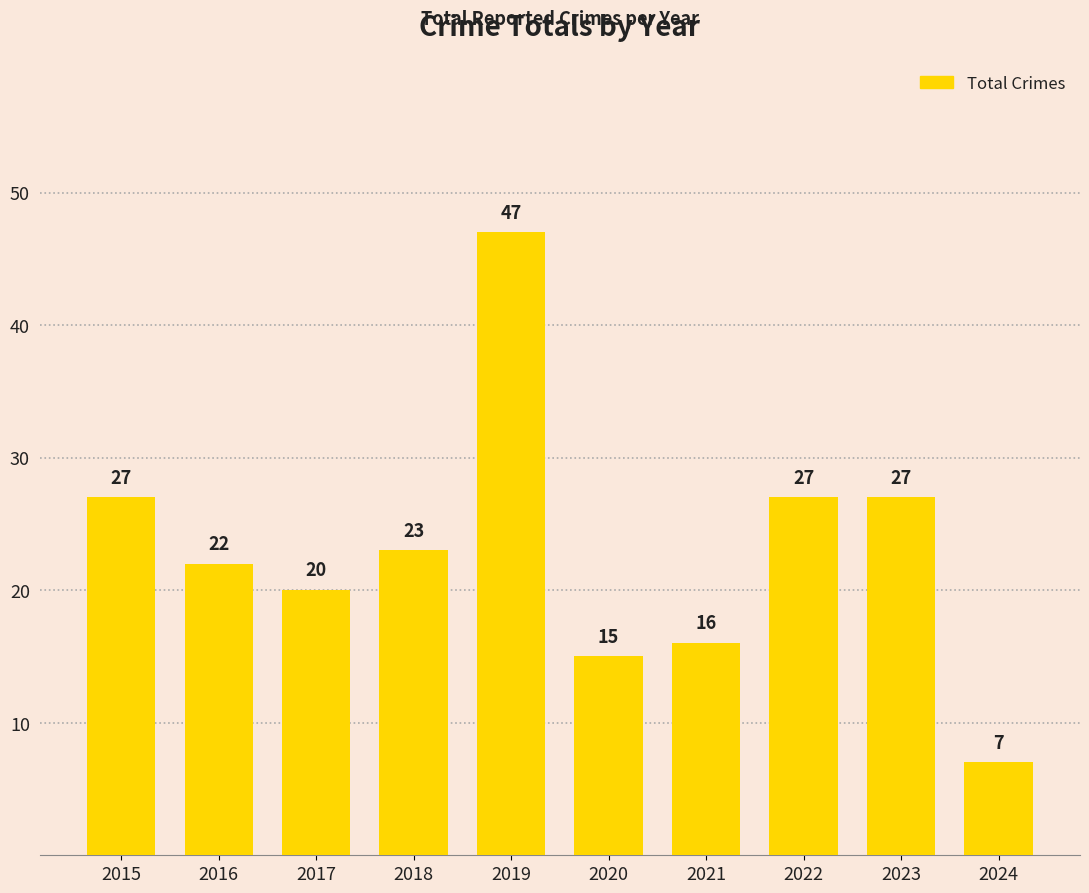

How many values are below 23?

5